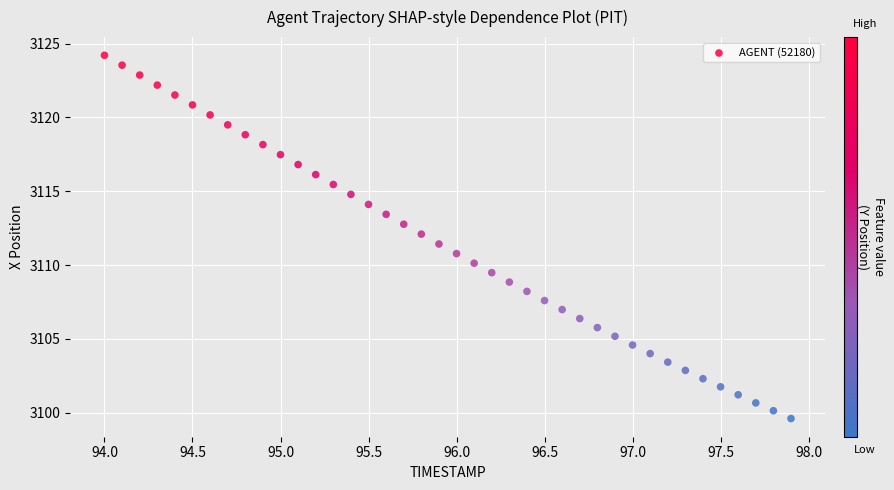

What is the range of X values (max minus min)?

3.9